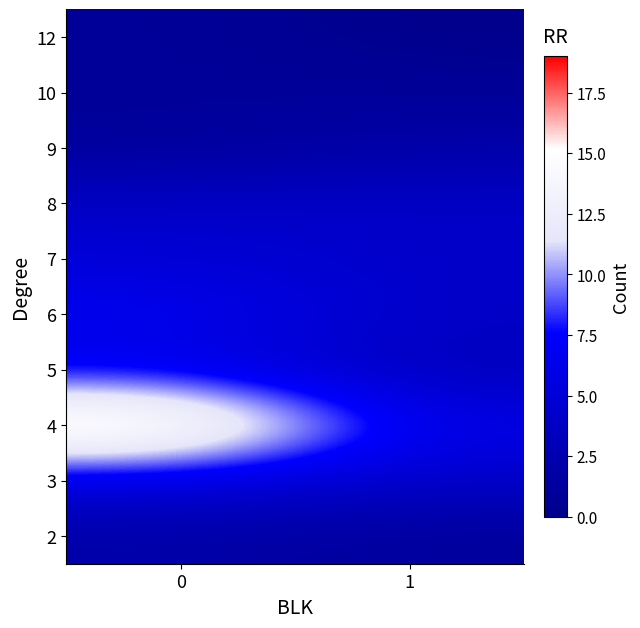

Reading left to right, extract all data points from this chart.

row_0: 0=2	1=1
row_1: 0=5	1=4
row_2: 0=19	1=6
row_3: 0=6	1=3
row_4: 0=7	1=4
row_5: 0=5	1=4
row_6: 0=4	1=4
row_7: 0=1	1=2
row_8: 0=1	1=1
row_9: 0=1	1=0